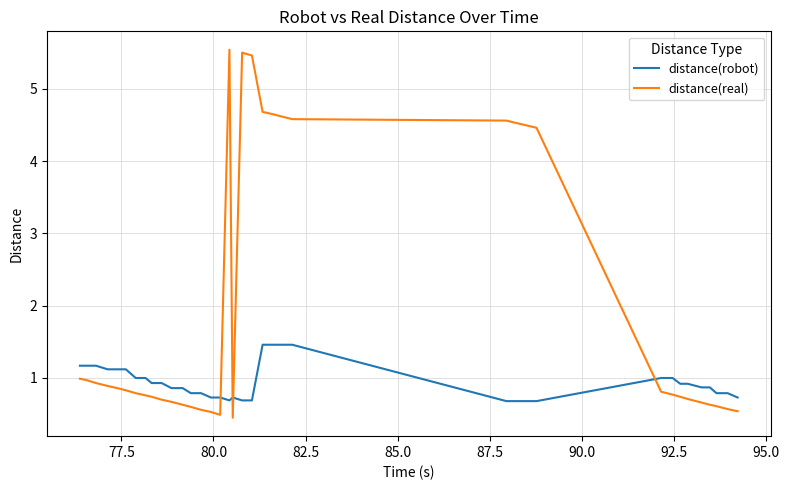

List the series in order of their overall mean, highest first.

distance(real), distance(robot)